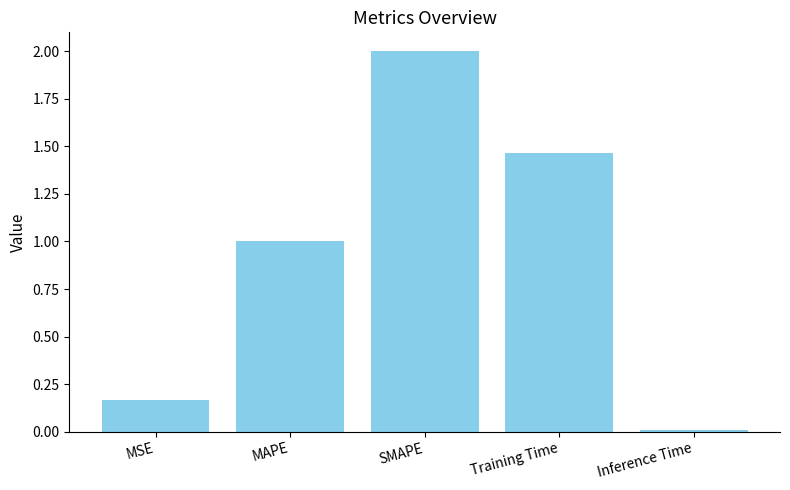

What is the difference between the values at SMAPE and Training Time?

0.5